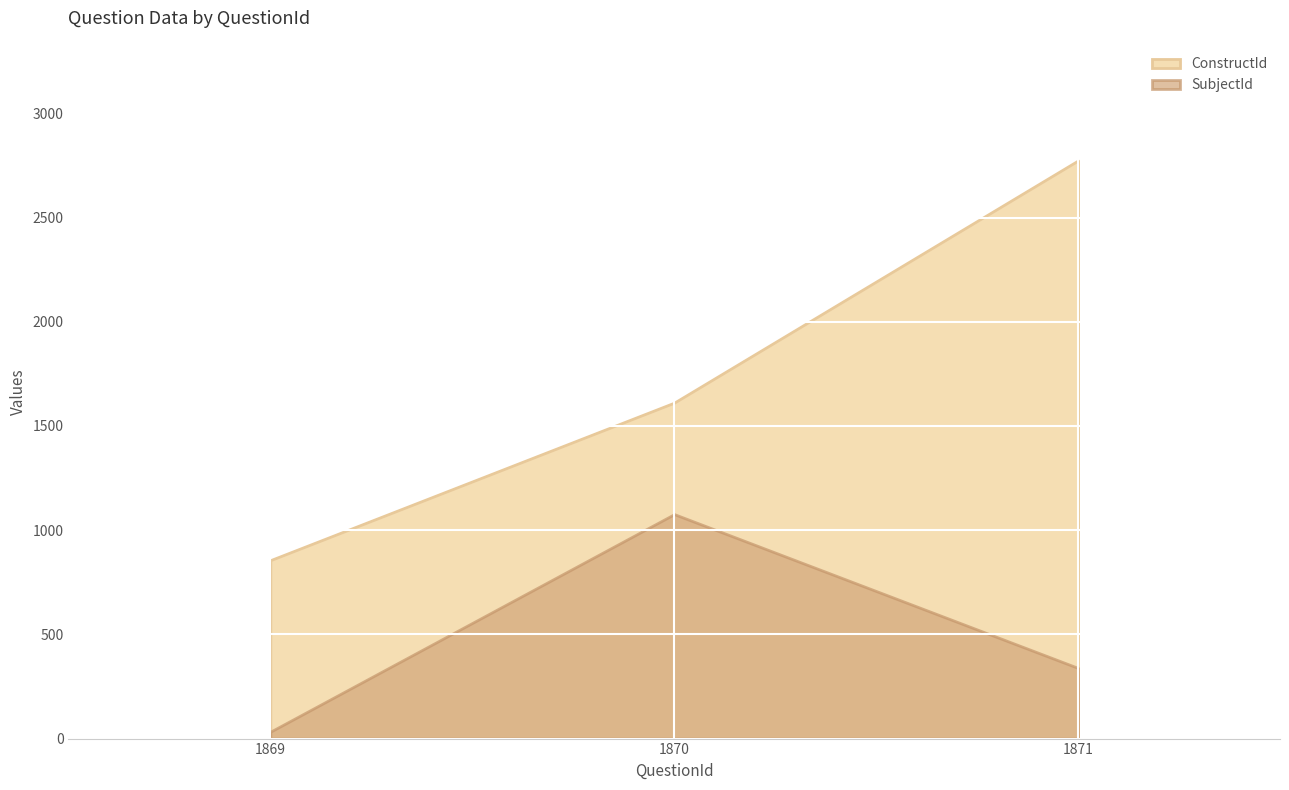

Reading right to left, transcribe all the data shown in this chart.

ConstructId: 1871=2774	1870=1612	1869=856
SubjectId: 1871=339	1870=1077	1869=33